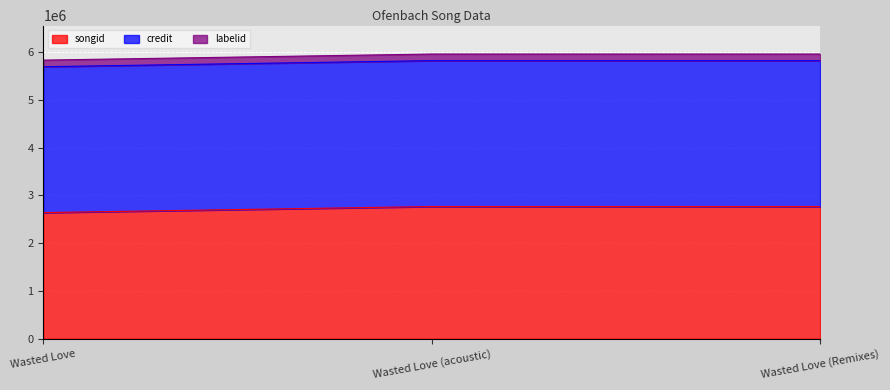

What position from the right is Wasted Love (Remixes)?

1